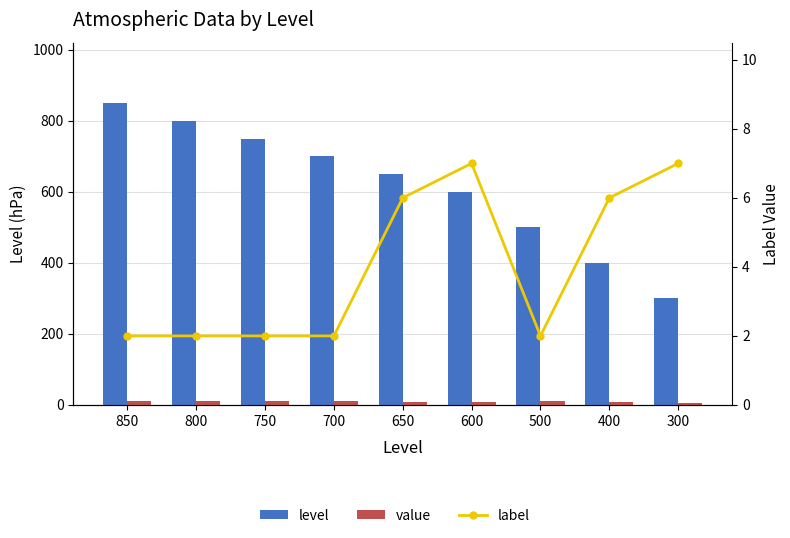

Which series has the widest spread of values?

level